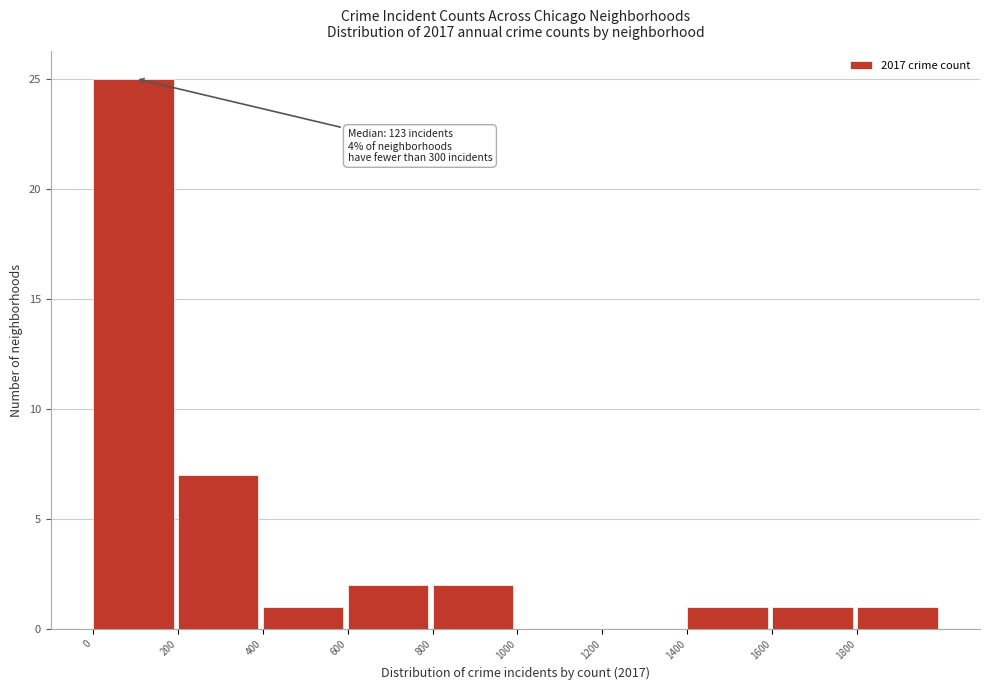

Over which range of the x-axis is the bar tallest?

0 to 200